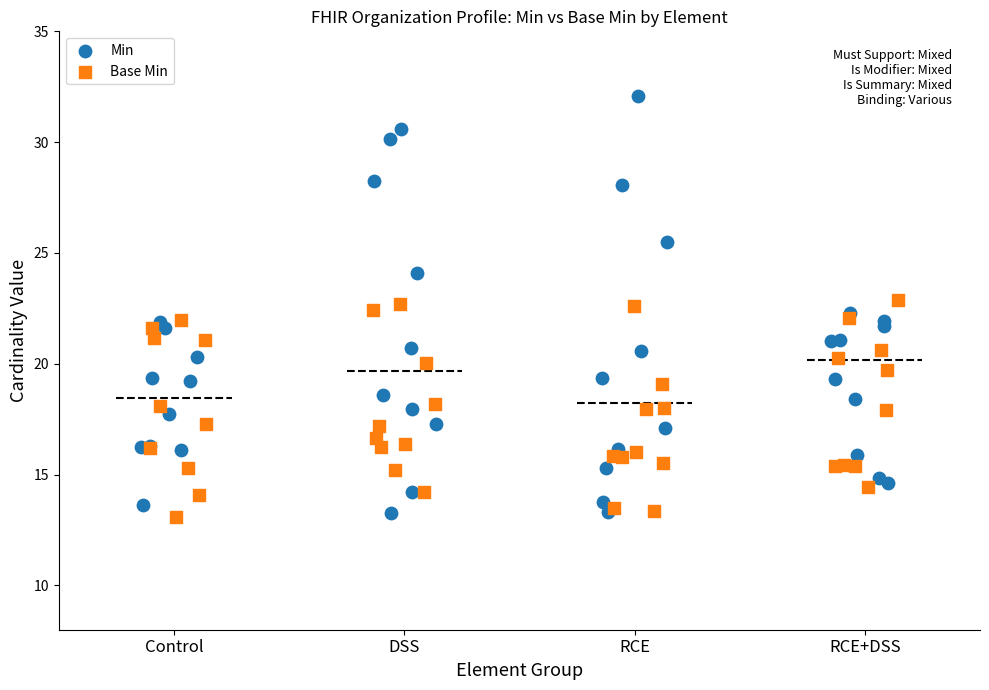

Which series has the widest spread of Y values?

Min